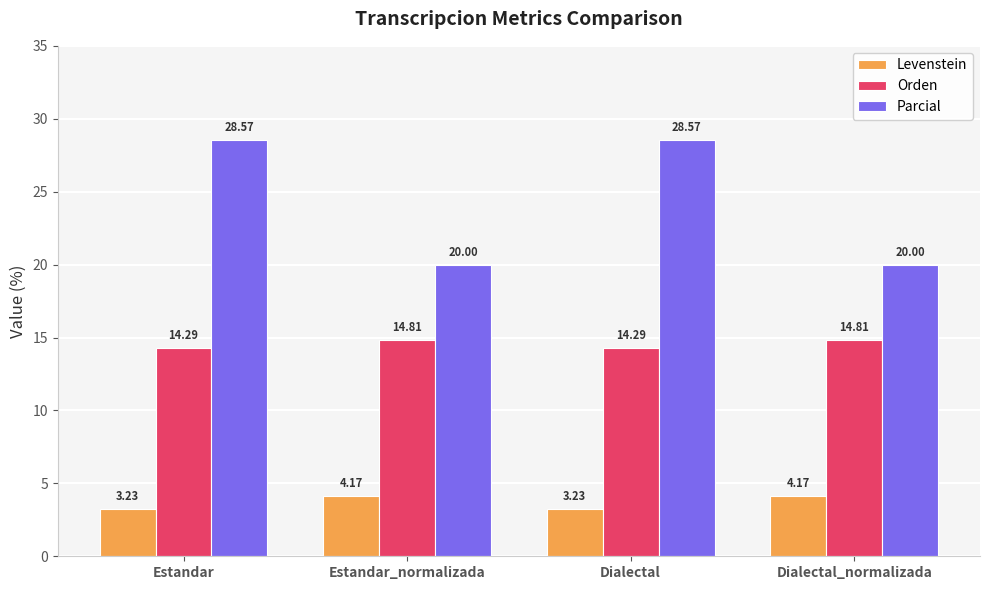

What is the sum of the Parcial values at Estandar_normalizada and Estandar?

48.6